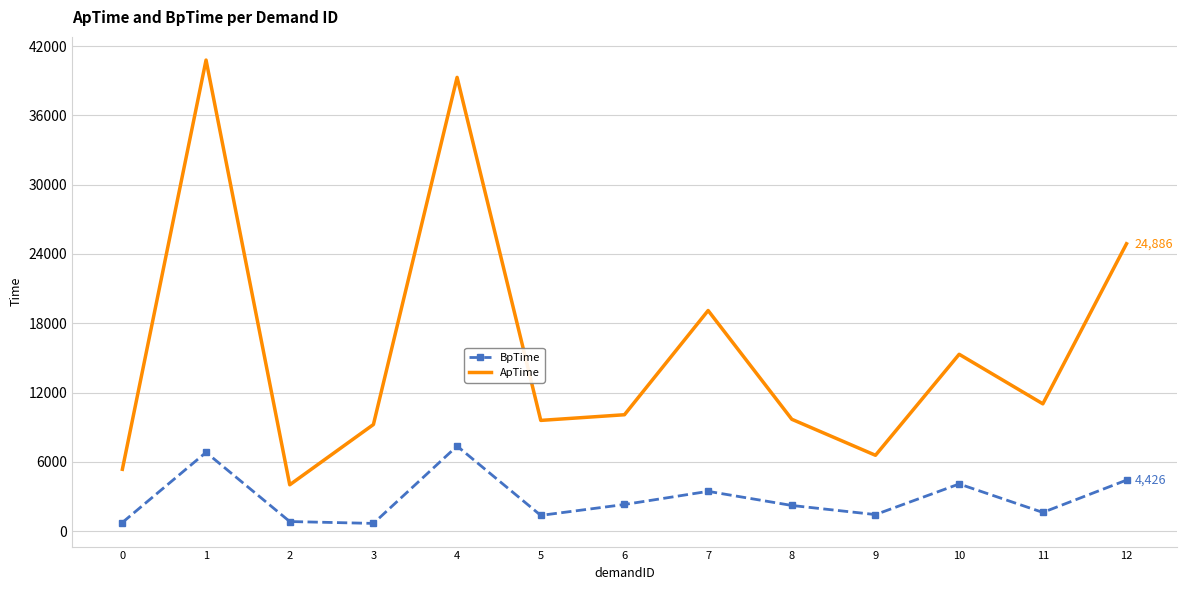

Rank the series by their maximum value, from highest to lowest.

ApTime, BpTime